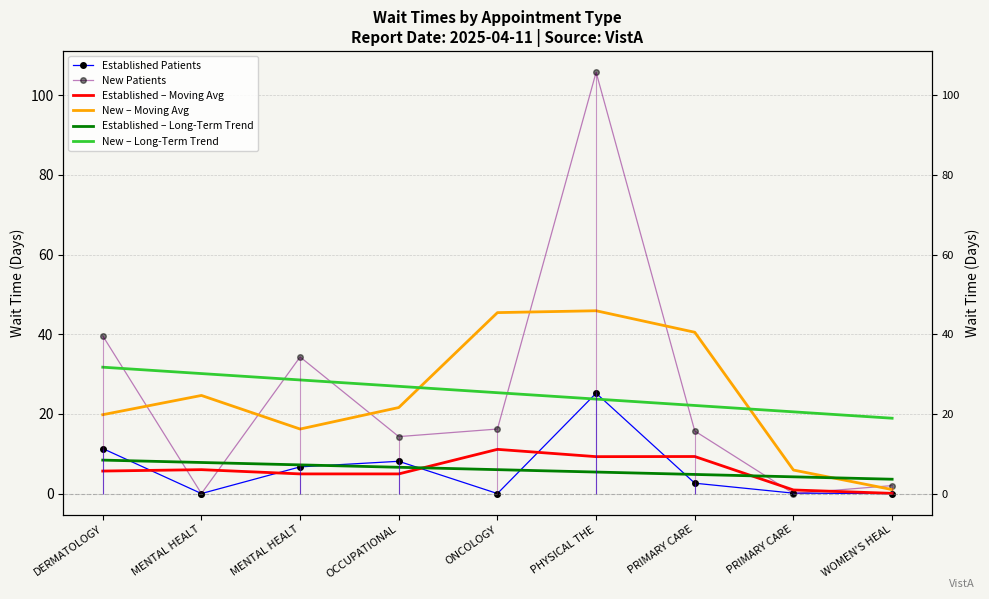

Reading left to right, transcribe all the data shown in this chart.

Established Patients: 11.3	0.0	6.7	8.1	0.0	25.2	2.6	0.1	0.0
New Patients: 39.6	0.0	34.3	14.3	16.2	105.8	15.7	0.0	2.0
Established – Moving Avg: 5.7	6.0	4.9	4.9	11.1	9.3	9.3	0.9	0.1
New – Moving Avg: 19.8	24.6	16.2	21.6	45.4	45.9	40.5	5.9	1.0
Established – Long-Term Trend: 8.4	7.8	7.2	6.6	6.0	5.4	4.8	4.2	3.6
New – Long-Term Trend: 31.7	30.1	28.5	26.9	25.3	23.7	22.1	20.5	18.9